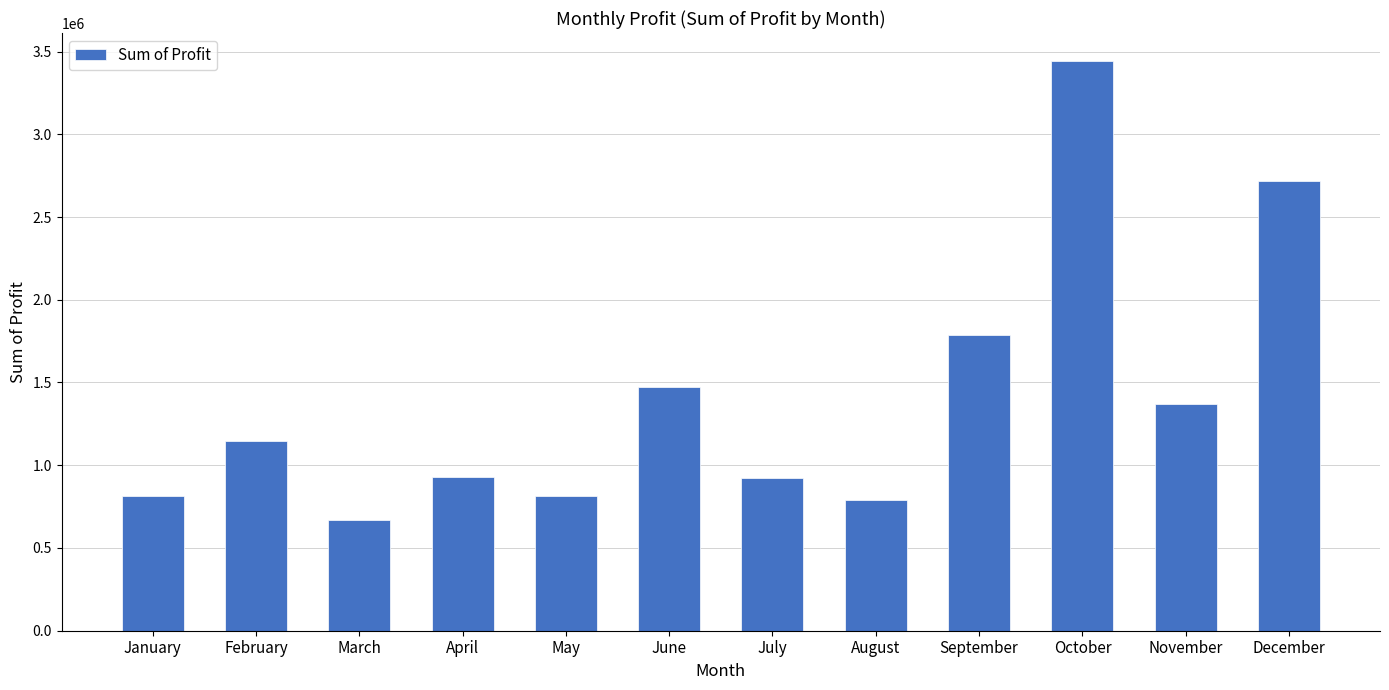

Is it true that the value at January is 559838.0?

False